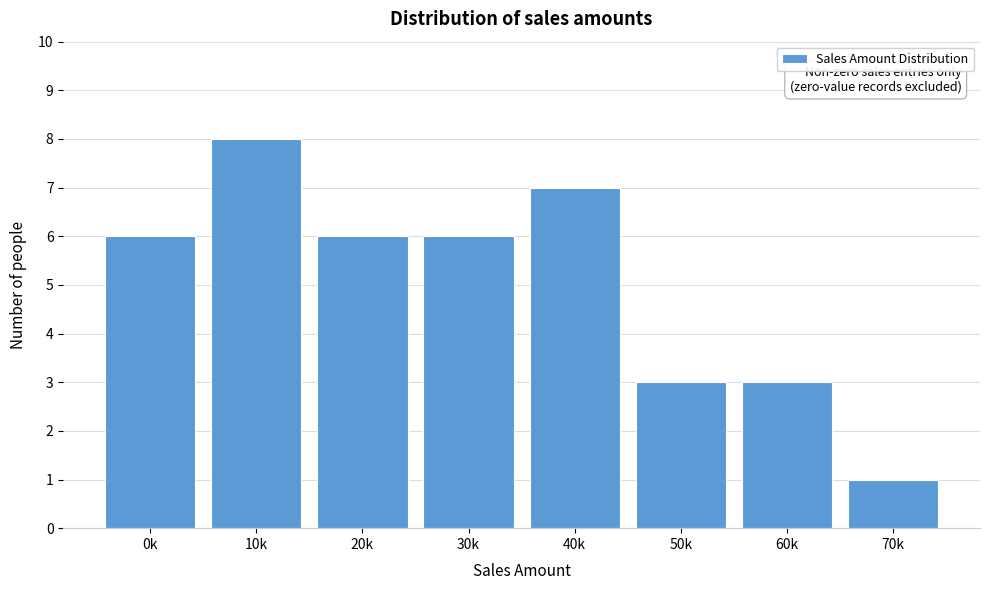

Reading right to left, transcribe all the data shown in this chart.

70k=1	60k=3	50k=3	40k=7	30k=6	20k=6	10k=8	0k=6